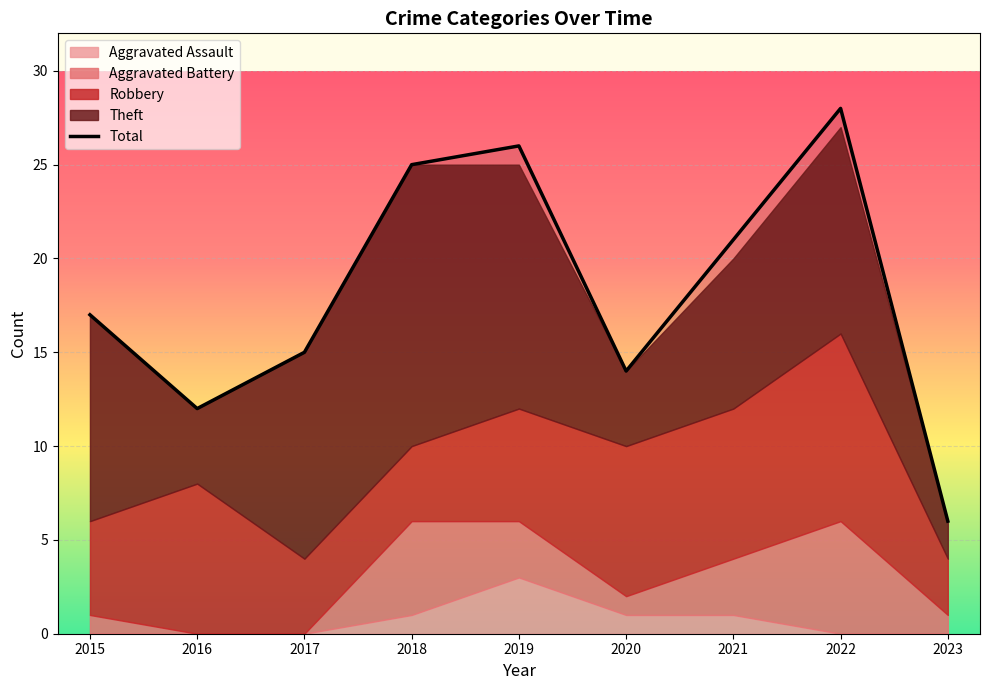

List the labels in order of Total value, smallest first.

2023, 2016, 2020, 2017, 2015, 2021, 2018, 2019, 2022